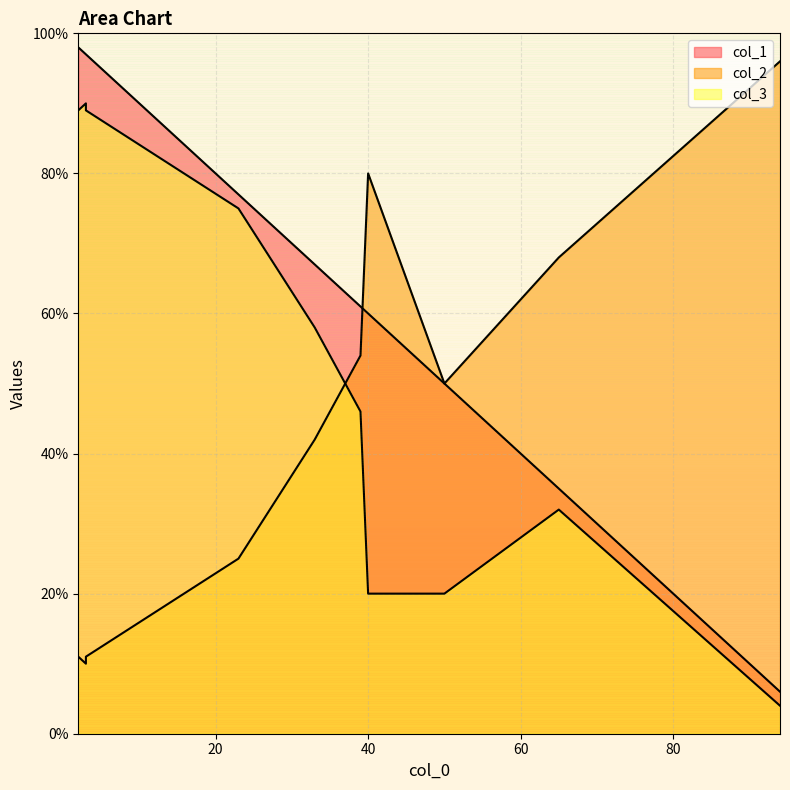

Reading left to right, list all the values displayed in this chart.

col_1: 50	60	97	61	35	97	6	77	67	98
col_2: 50	80	10	54	68	11	96	25	42	11
col_3: 20	20	90	46	32	89	4	75	58	89